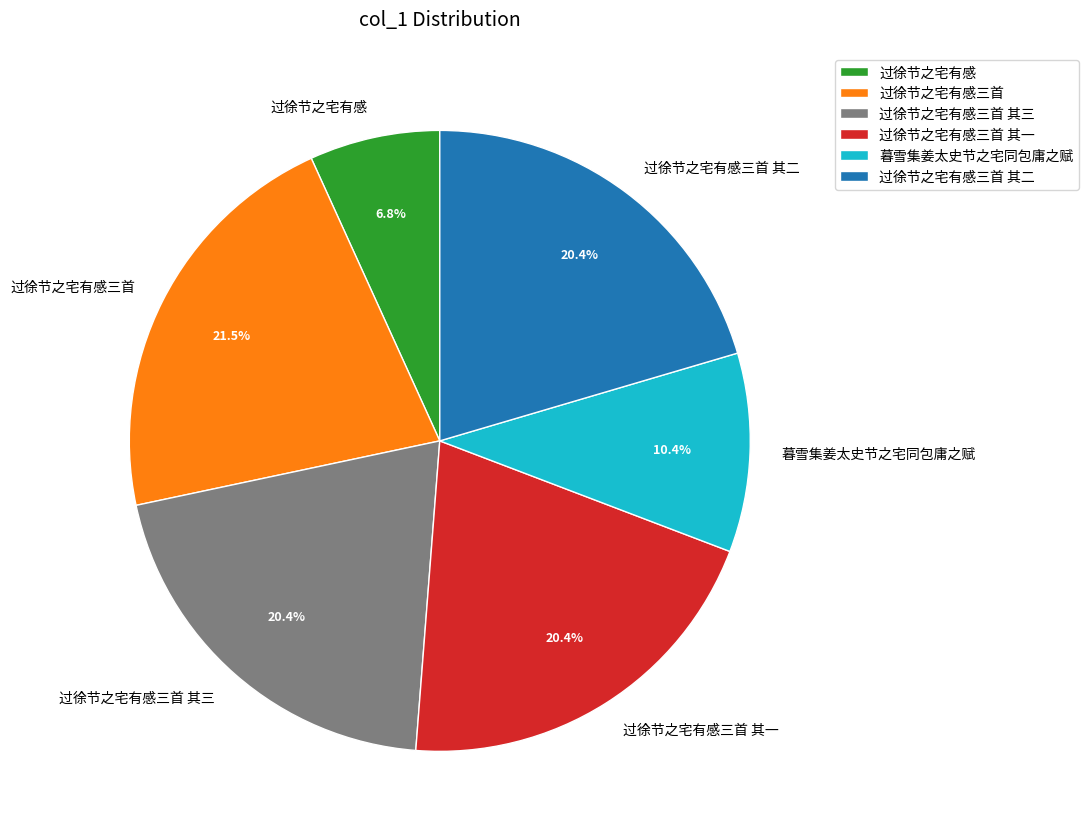

What percentage is NOT represented by 过徐节之宅有感?

93.2%